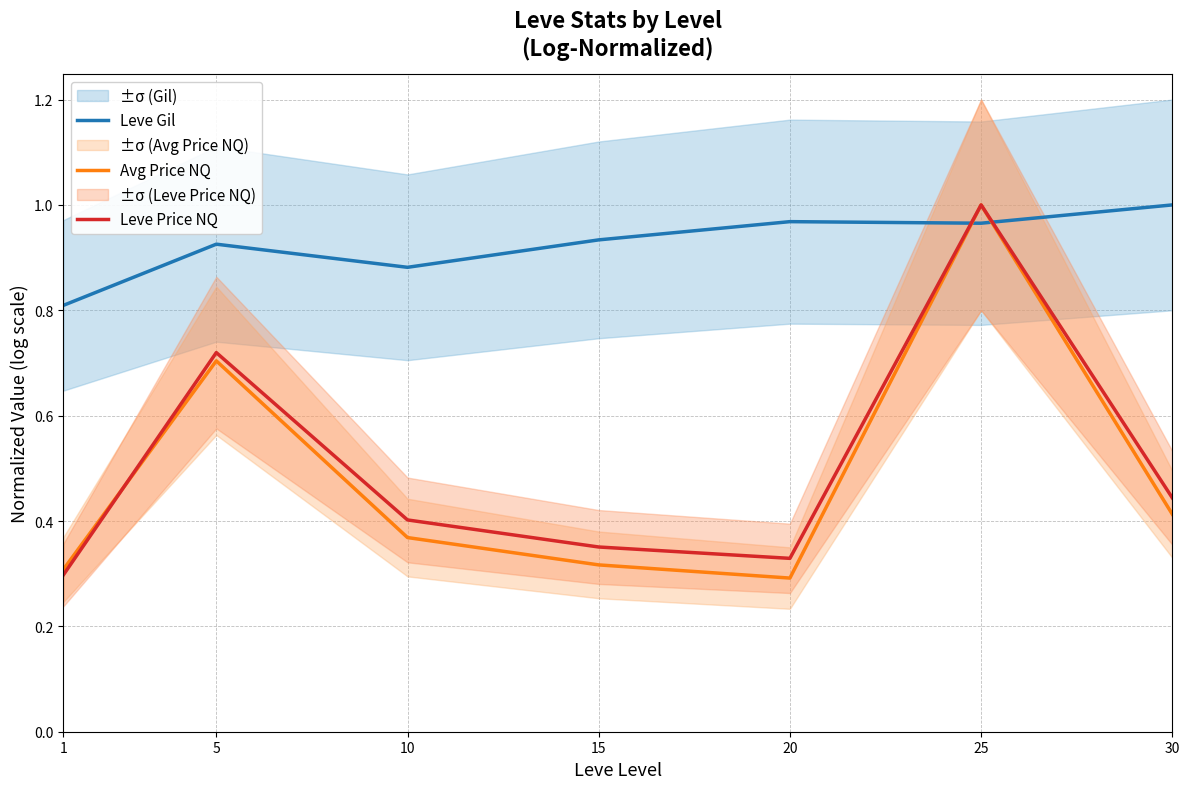

True or false: Leve Gil has more than 0 points higher than both neighbors.

True